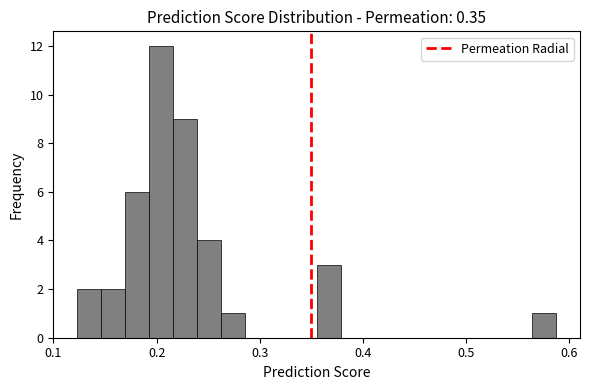

Around what value on the x-axis is the tallest bar? Give the approximate position of its centre, as read against the axis.

0.20